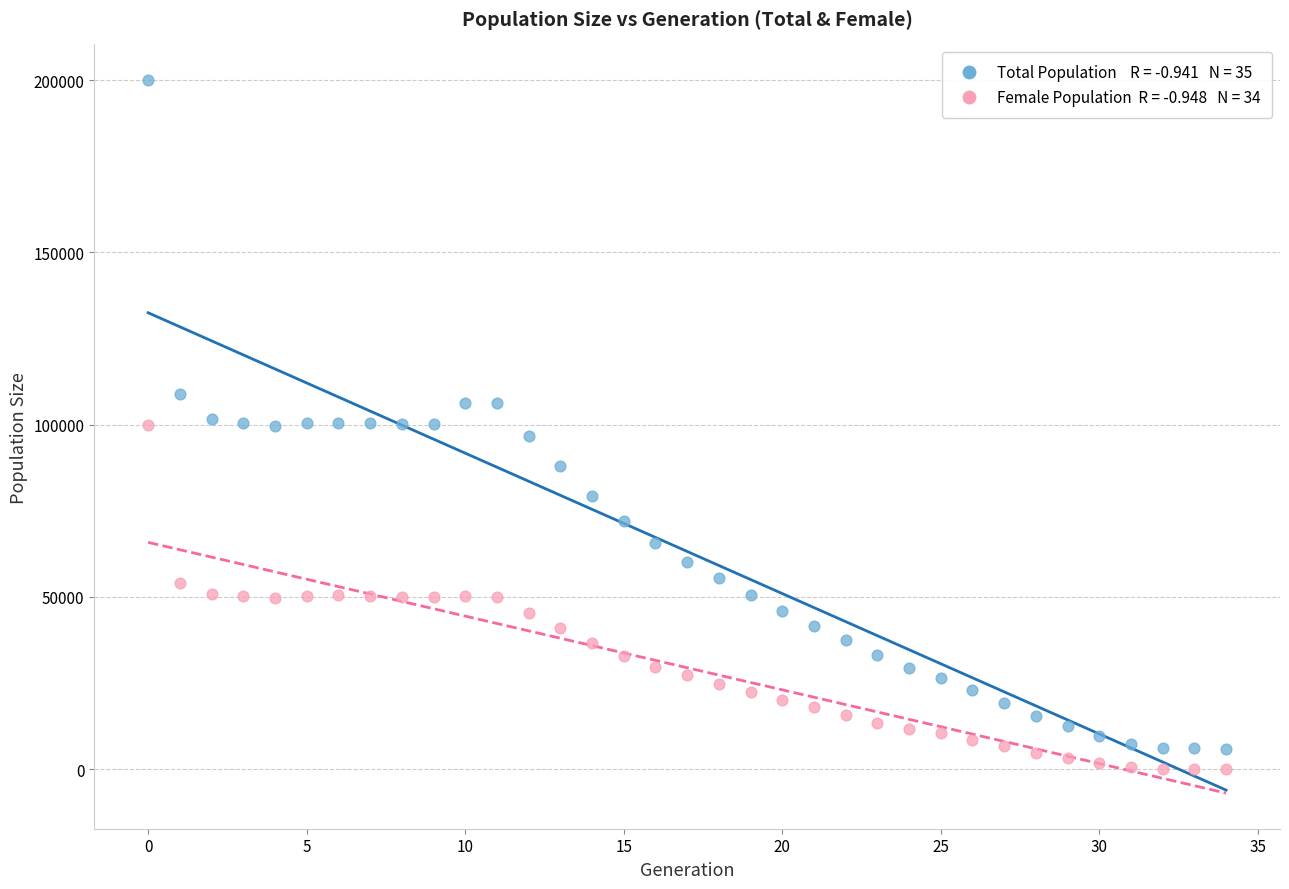

How many points are shown in the scatter plot?

70